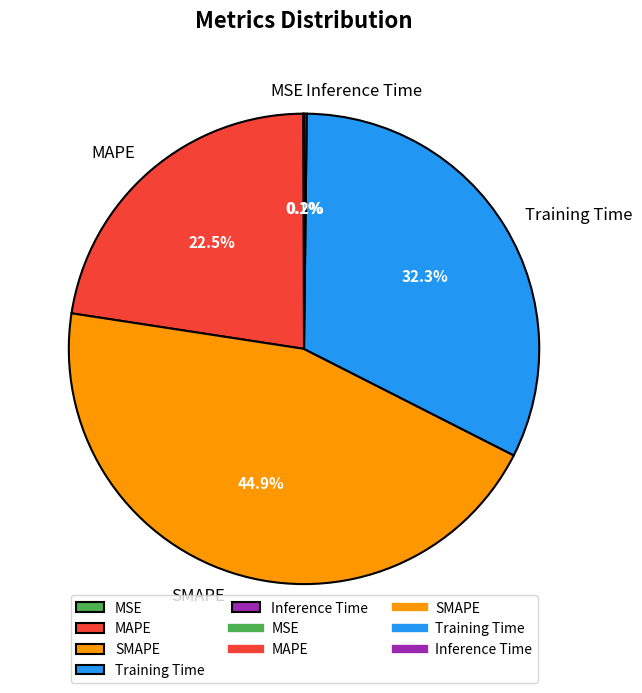

Which slice is the largest?

SMAPE